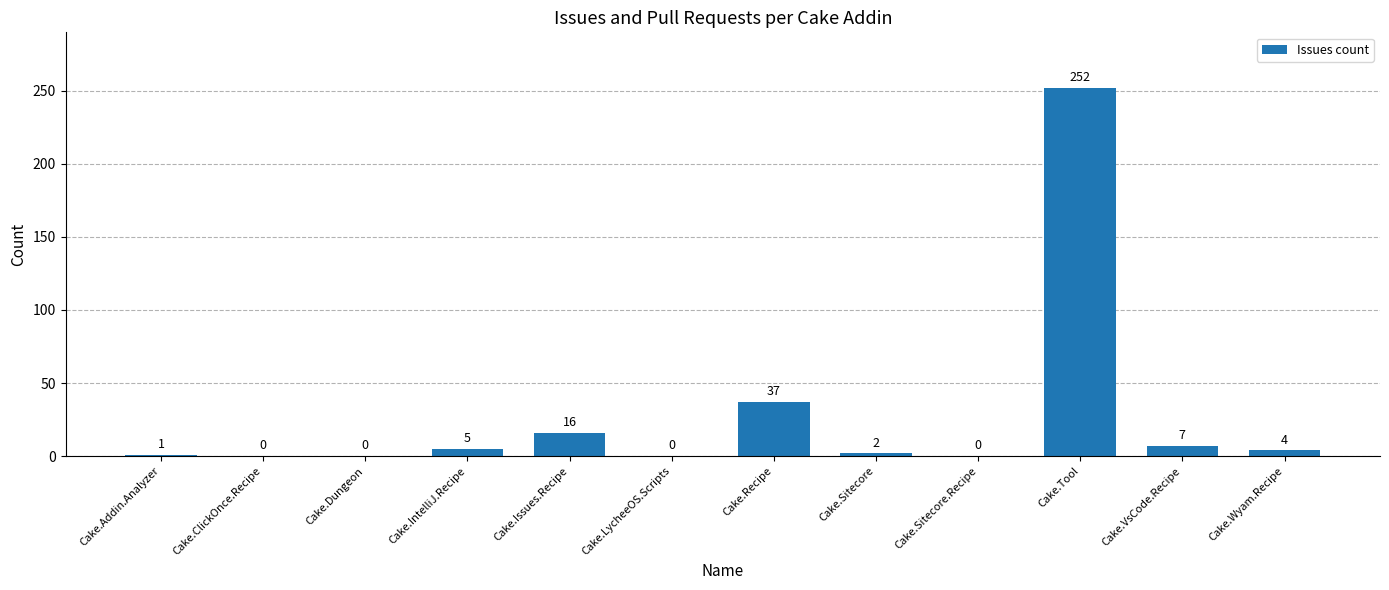

Reading left to right, transcribe all the data shown in this chart.

1	0	0	5	16	0	37	2	0	252	7	4